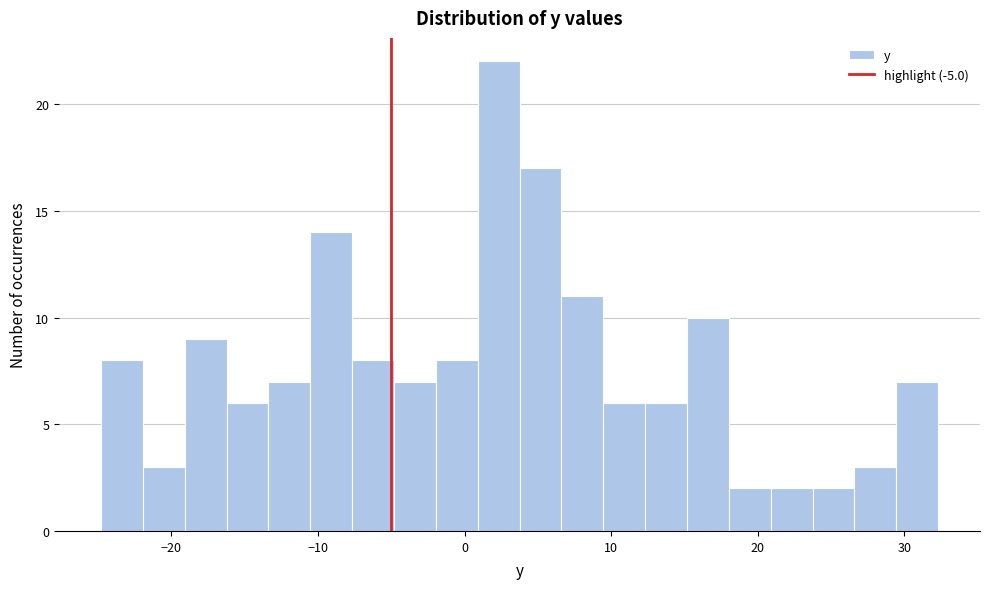

Around what value on the x-axis is the tallest bar? Give the approximate position of its centre, as read against the axis.

2